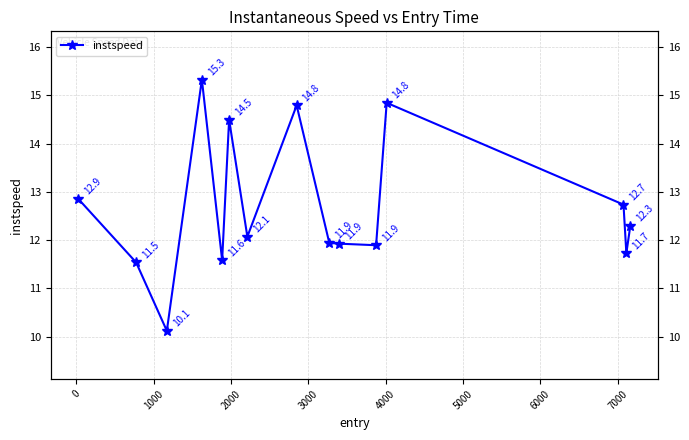

What is the value of the 3rd point from the left?

10.1